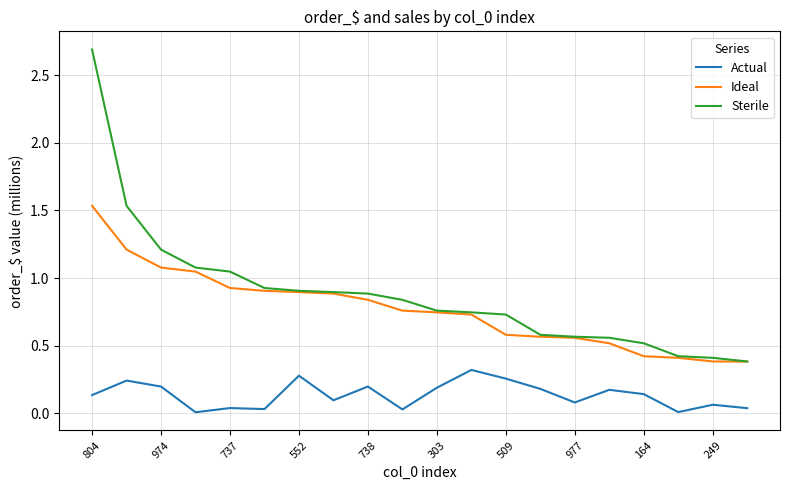

True or false: Actual and Sterile intersect in this chart.

False